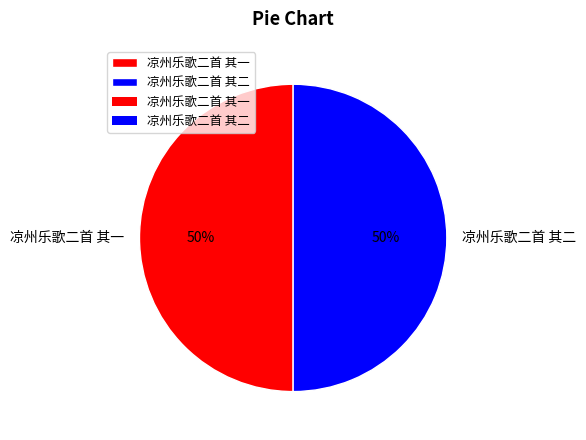

The 凉州乐歌二首 其一 slice represents 44% of the pie. True or false?

False